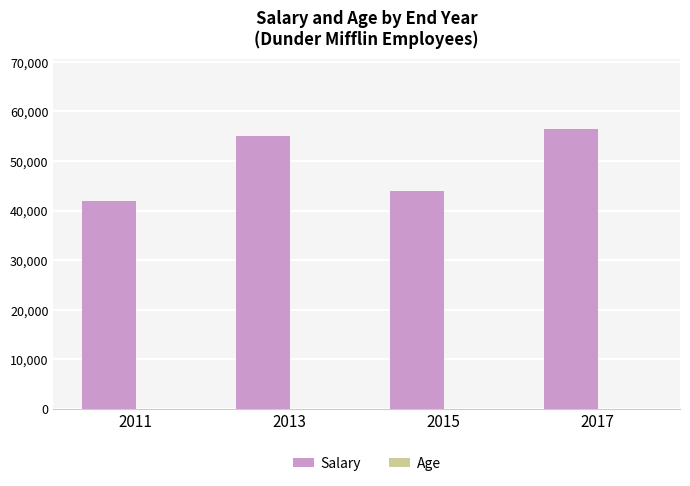

Count the number of data series in this chart.

2